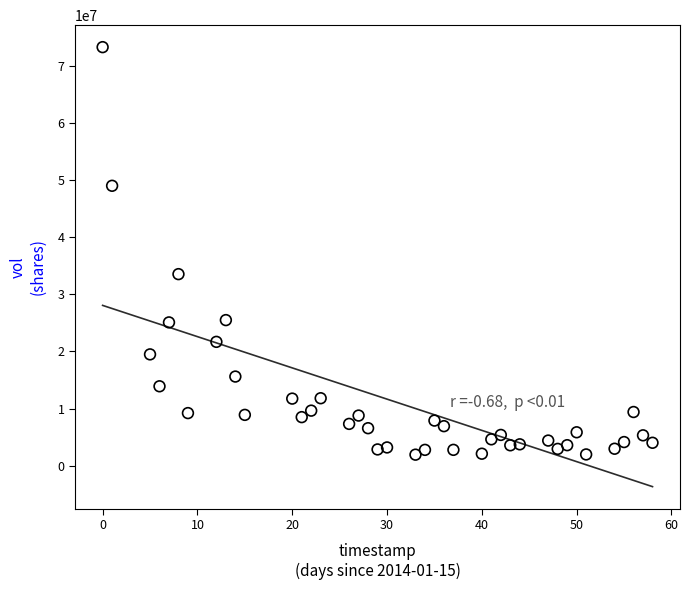

What Y value in the scatter plot is closest to 37578430?

33514532